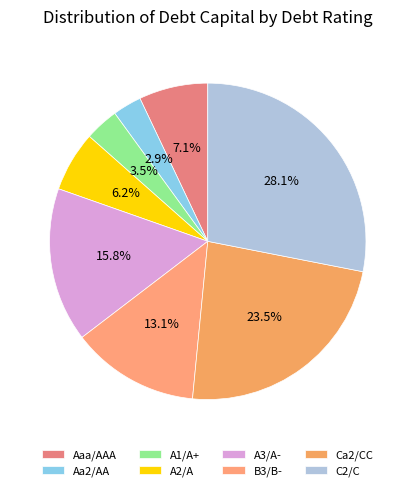

To the nearest percent, what is the combined percentage of B3/B- and A1/A+?

17%